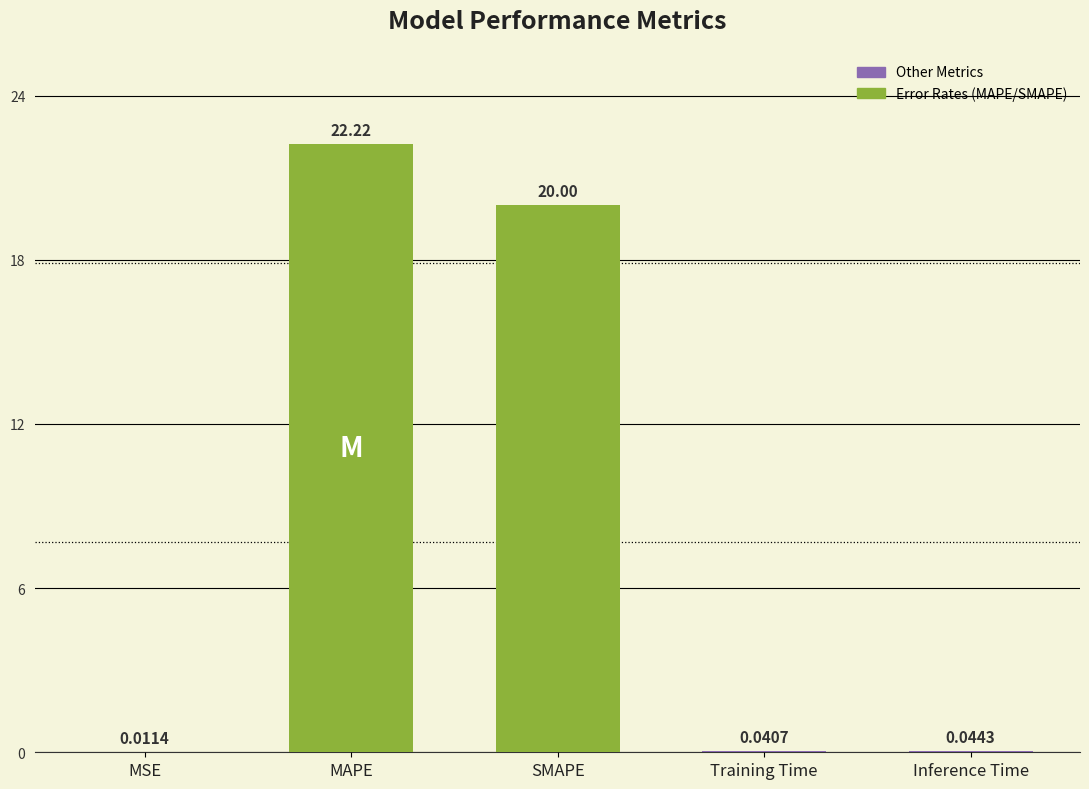

Which category has the highest value across all series?

MAPE